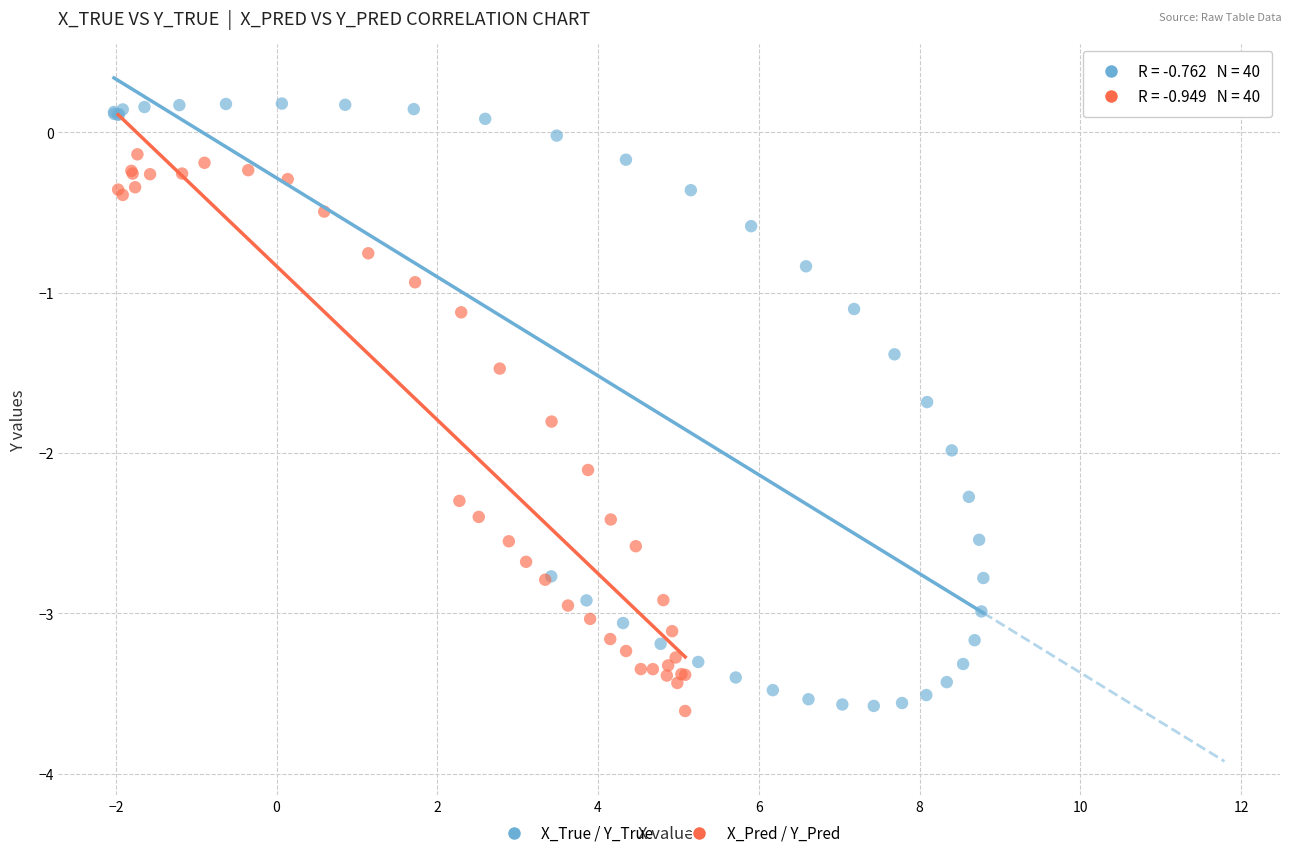

Which series has the widest spread of Y values?

X_True / Y_True